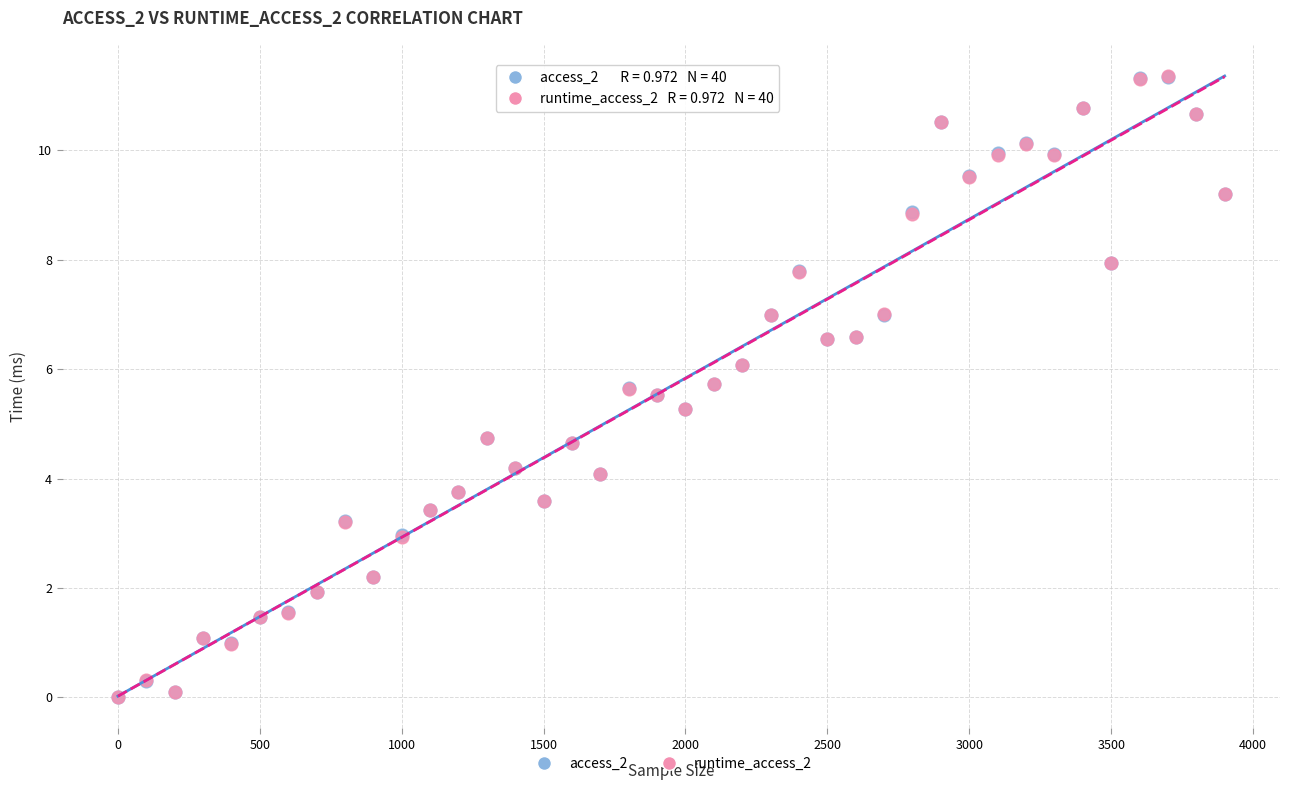

What are all the series names shown in the legend?

access_2, runtime_access_2